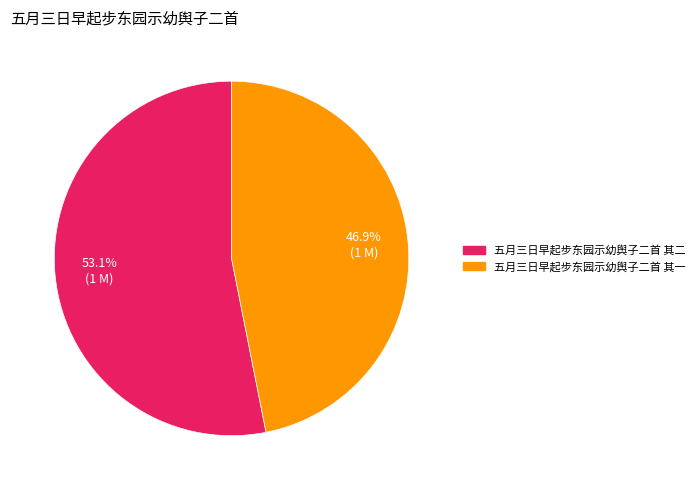

Rank the categories by value from highest to lowest.

五月三日早起步东园示幼舆子二首 其二, 五月三日早起步东园示幼舆子二首 其一